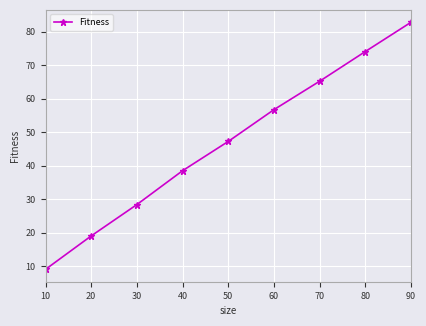

What is the ratio of the value at 30 to the value at 60?

0.5